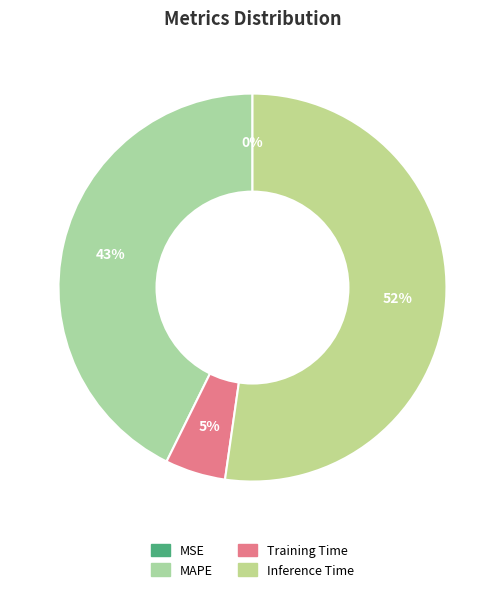

To the nearest percent, what is the average slice percentage?

25%